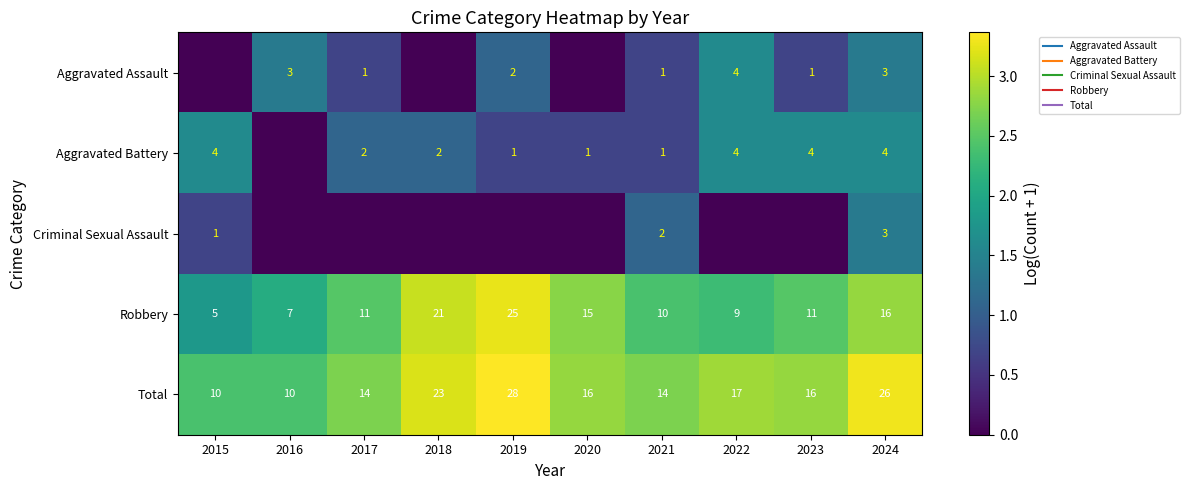

True or false: Criminal Sexual Assault has a value of 0.0 at 2020.

True